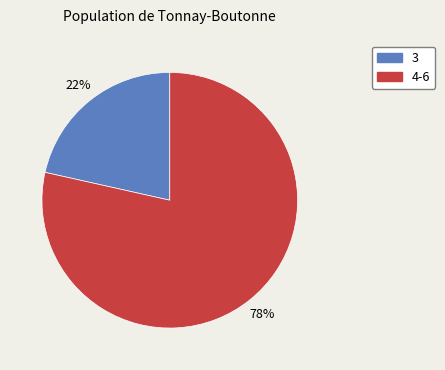

To the nearest percent, what is the average slice percentage?

50%